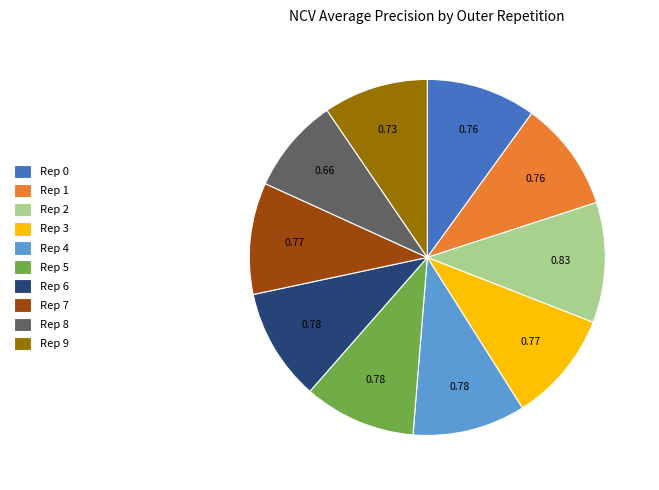

Which has a higher value, Rep 9 or Rep 3?

Rep 3